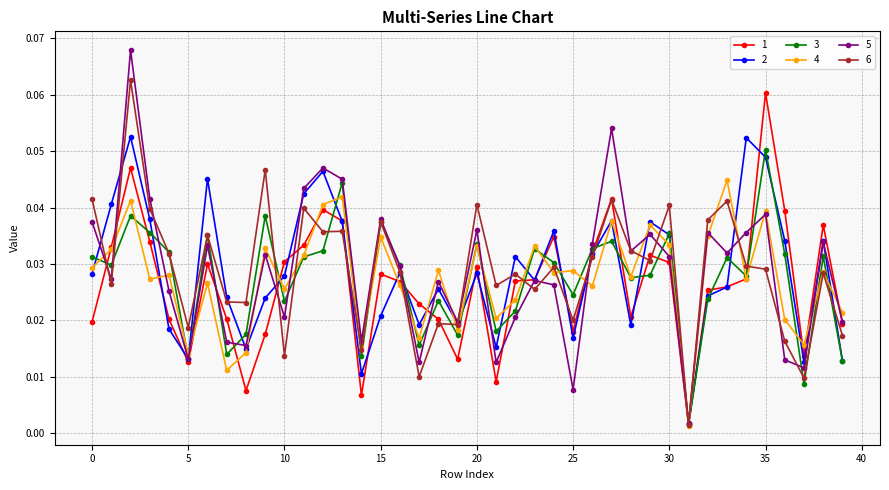

At how many categories does at least one series exceed 0?

40